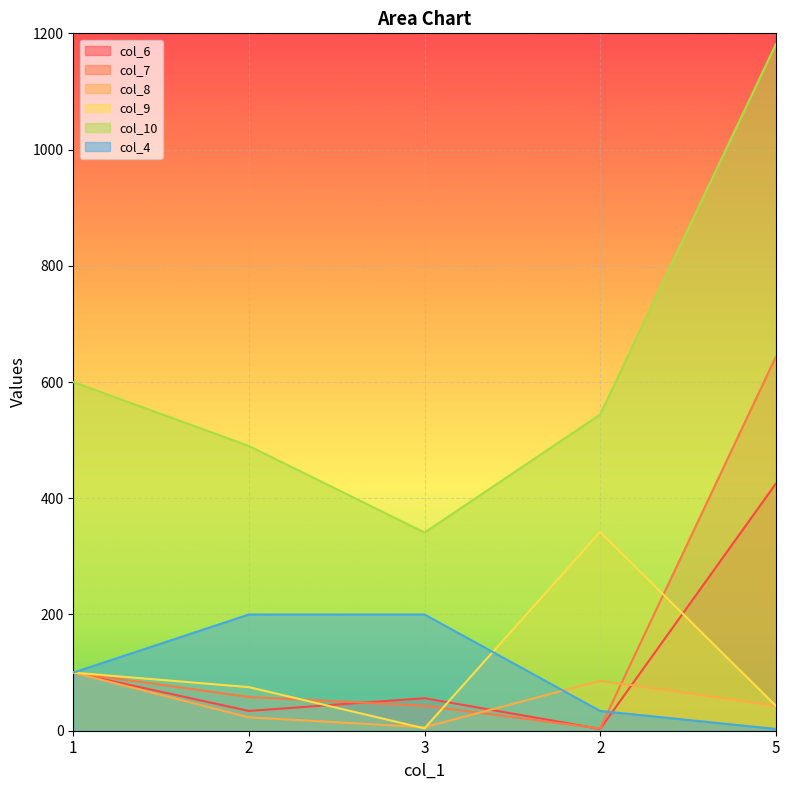

True or false: col_6 has more than 0 points higher than both neighbors.

True